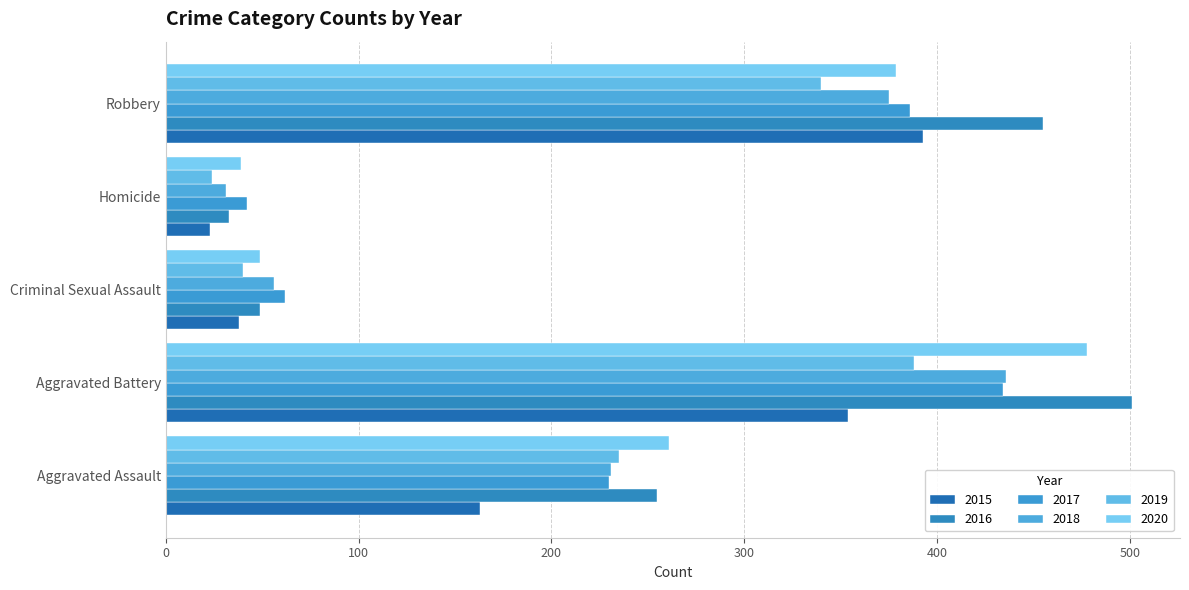

The value of 2015 at Aggravated Battery is 354. True or false?

True